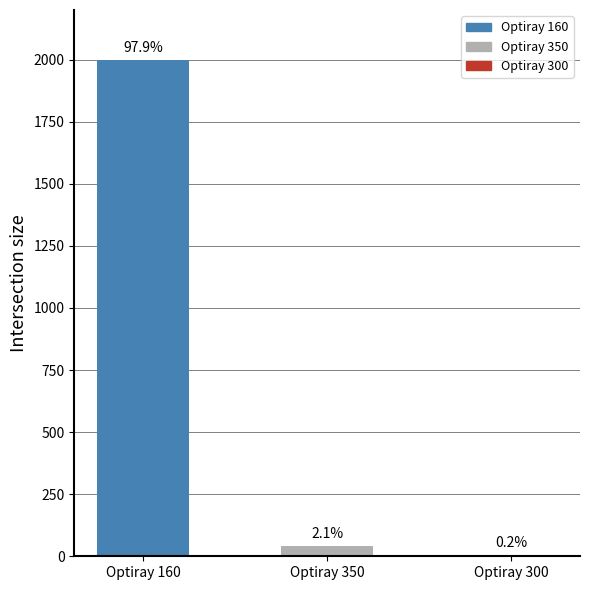

What is the value of the 1st bar from the left?

2000